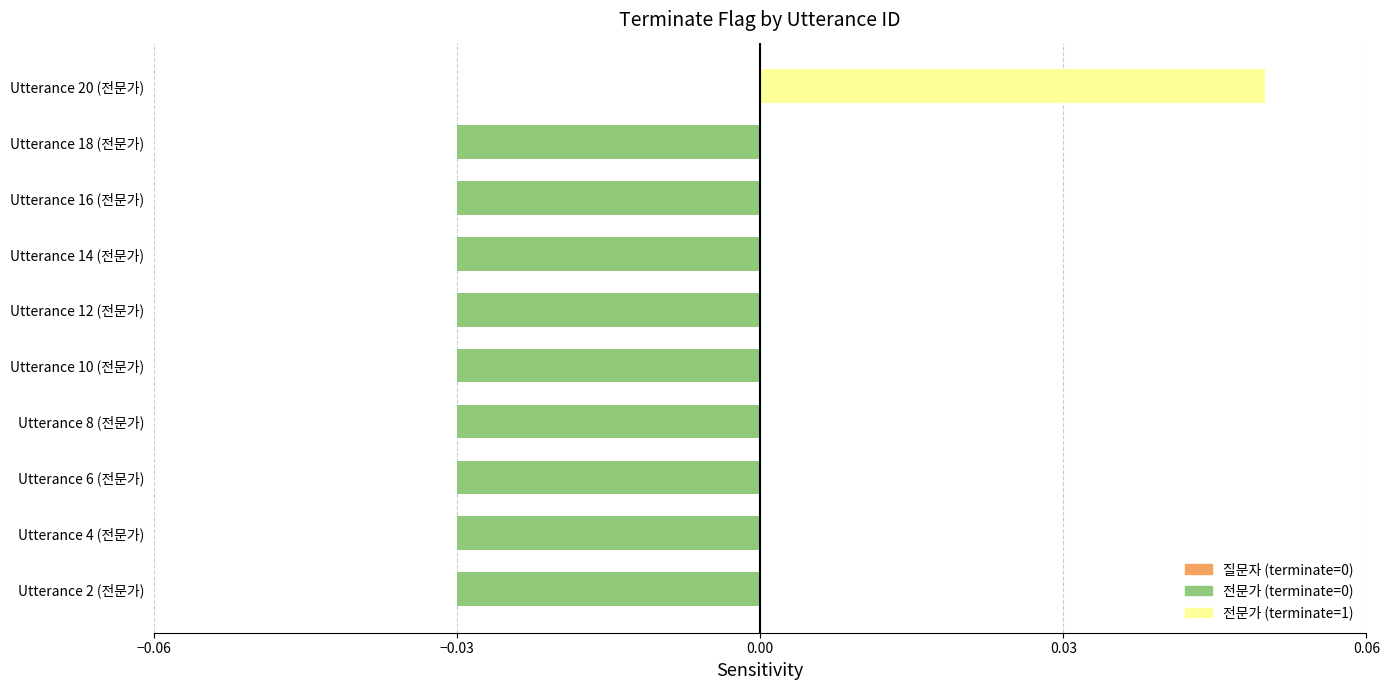

What is the change in value from Utterance 4 (전문가) to Utterance 20 (전문가)?

+0.1